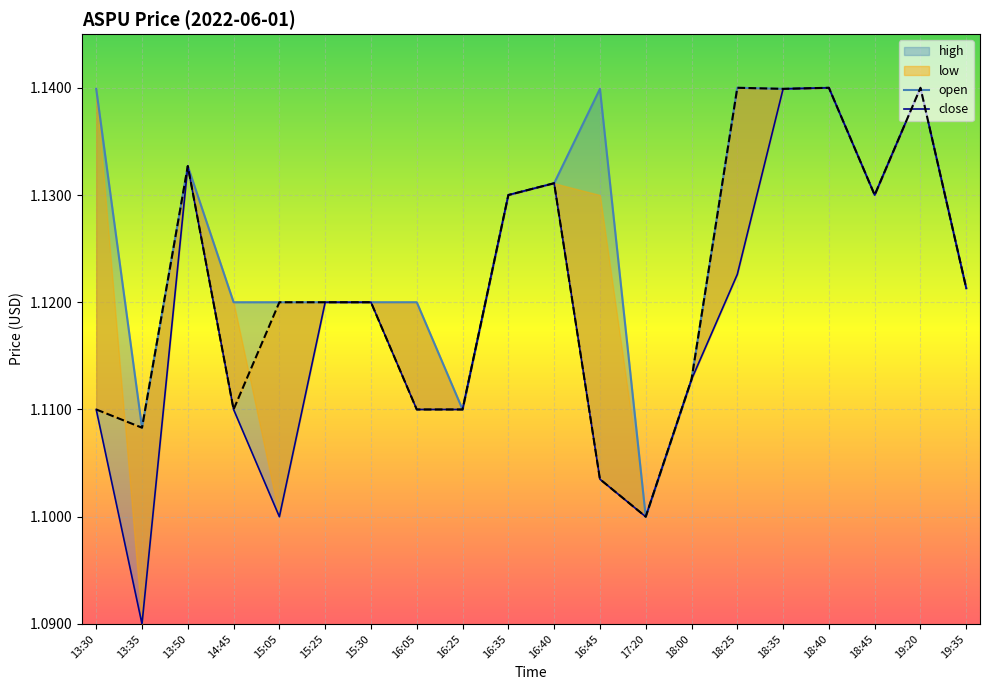

Between 17:20 and 18:40, which is larger?

18:40